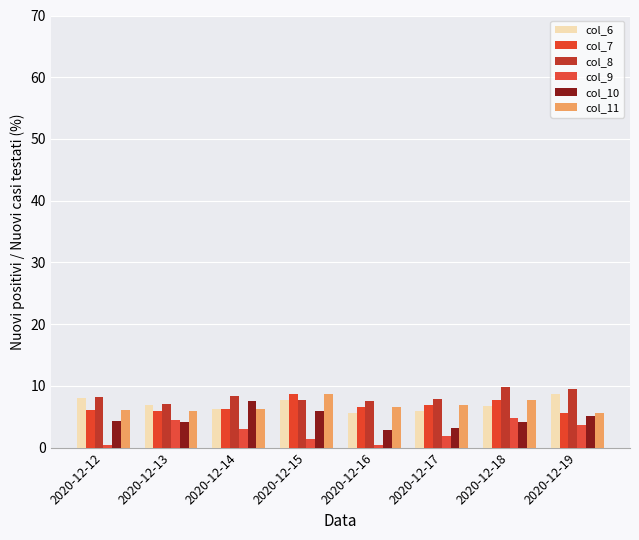

At how many categories does at least one series exceed 2?

8